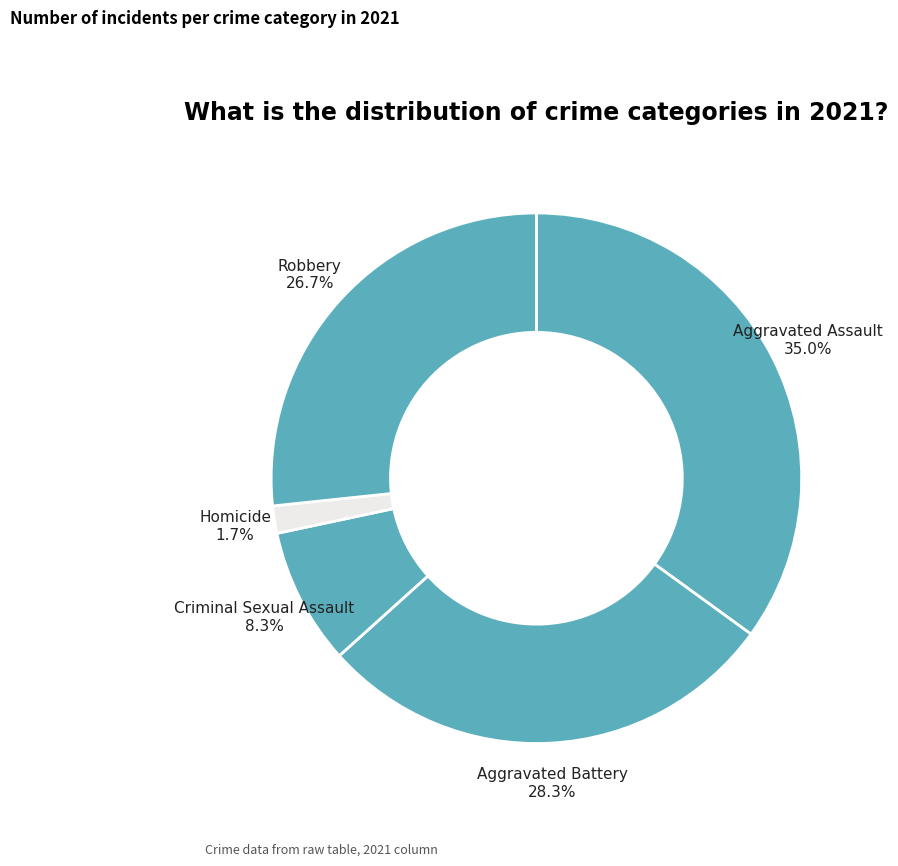

Which slice is the largest?

Aggravated Assault